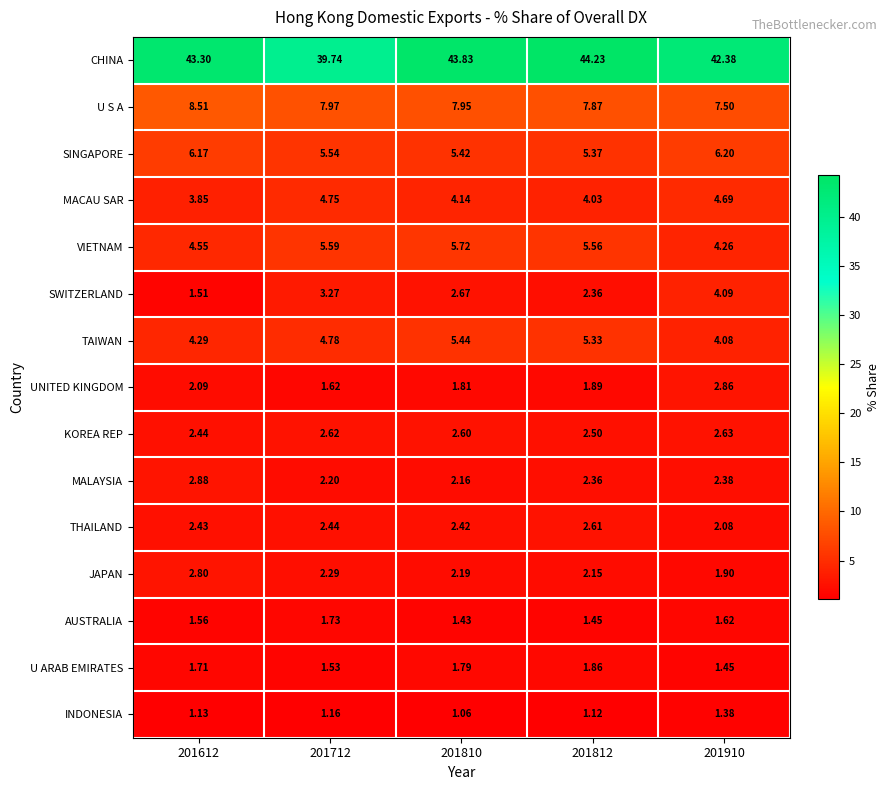

Which series has the widest spread of values?

CHINA